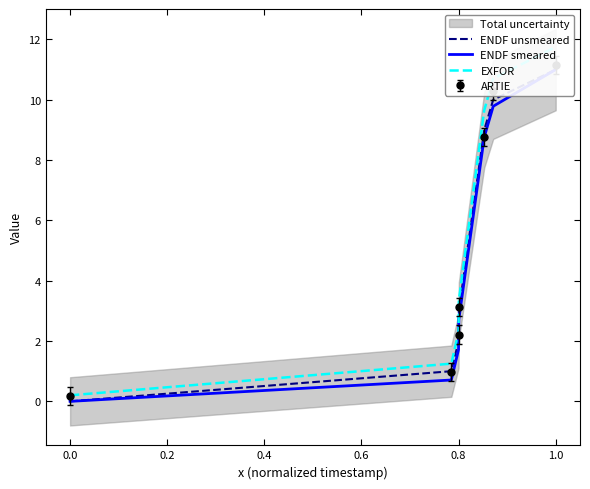

True or false: EXFOR has more than 2 points higher than both neighbors.

False